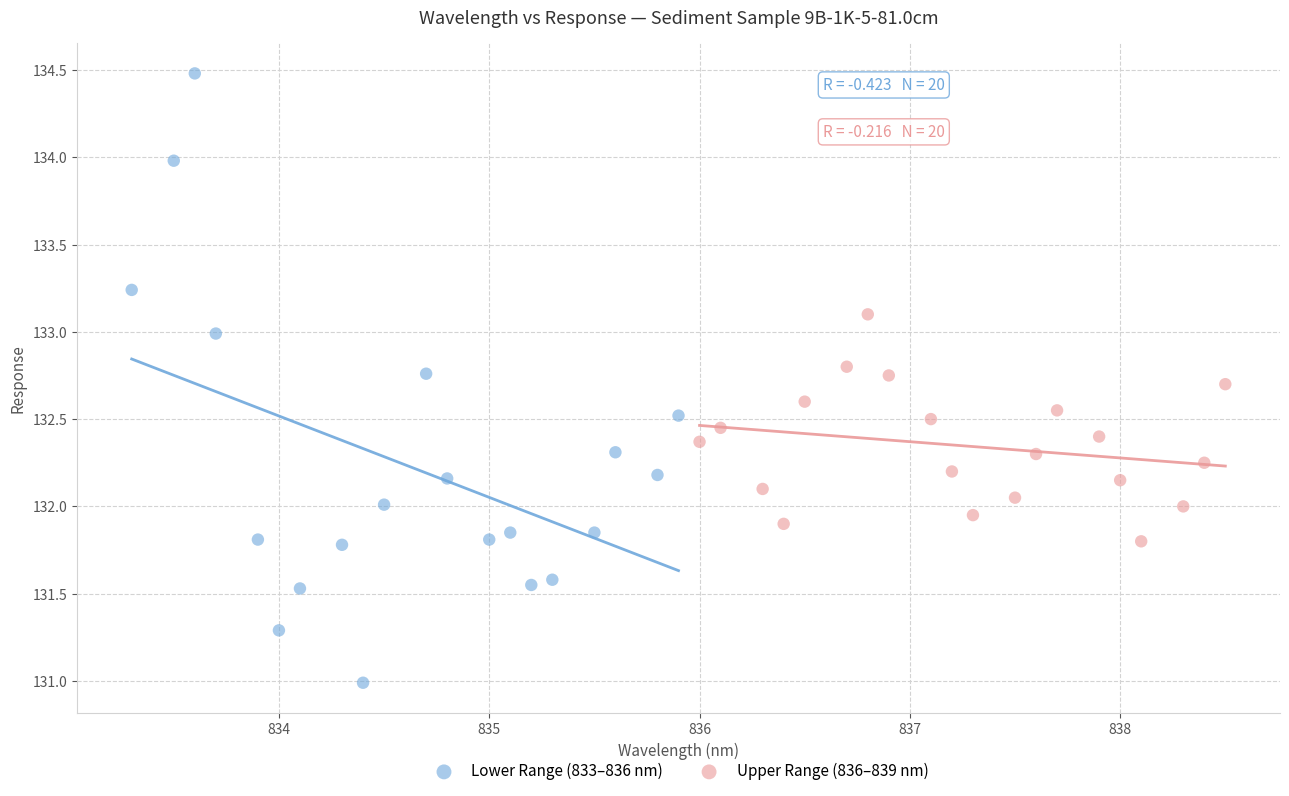

Which series reaches the maximum Y coordinate?

Lower Range (833–836 nm)